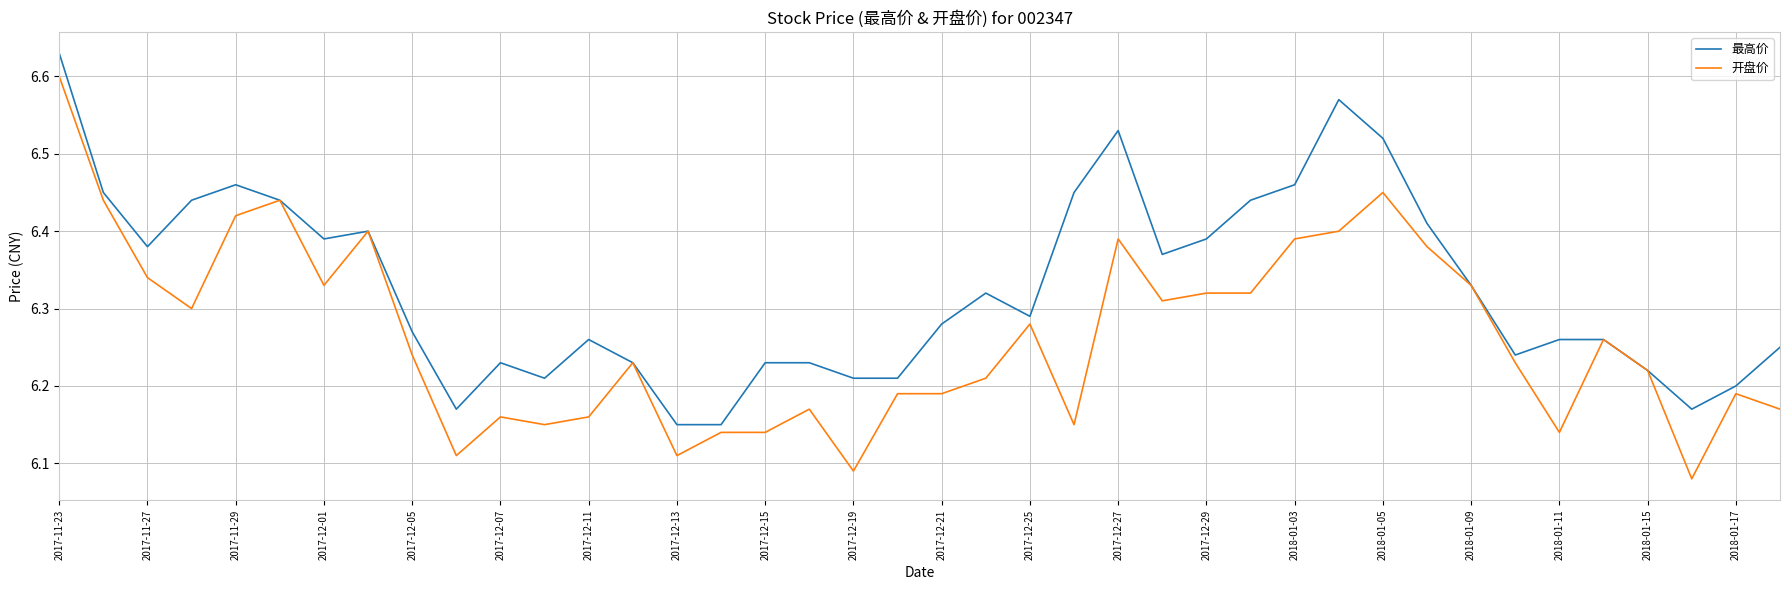

List the series in order of their overall mean, highest first.

最高价, 开盘价